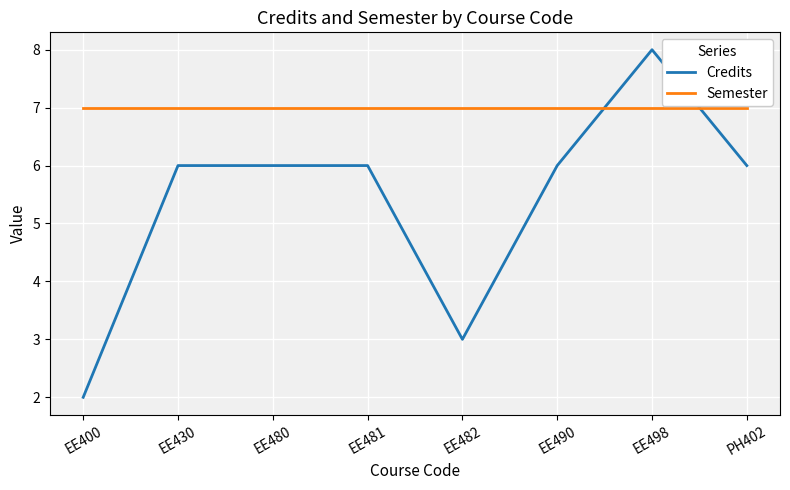

Is it true that Semester equals 7 at EE480?

True